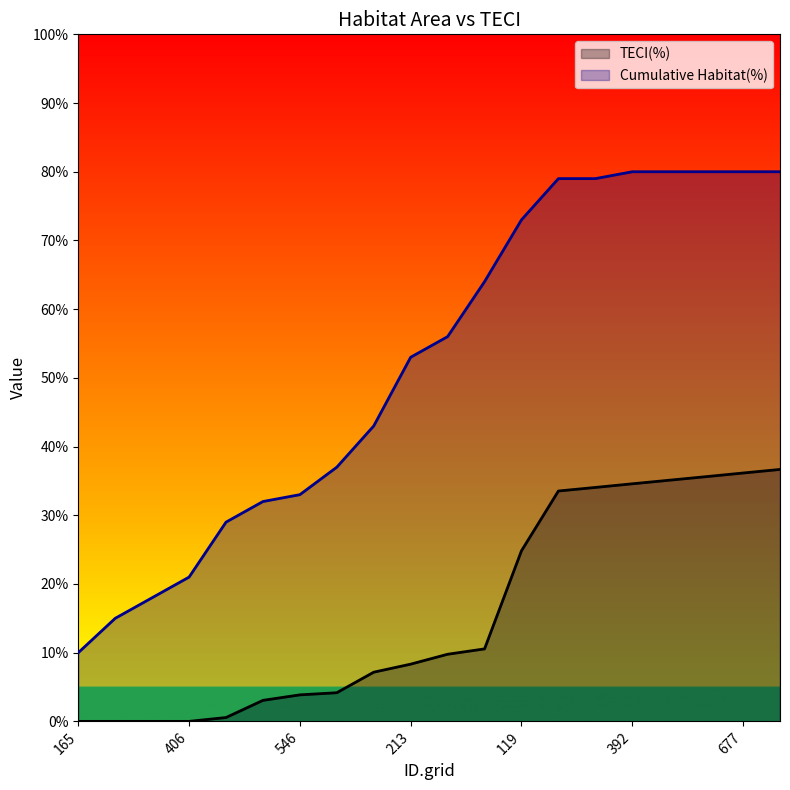

True or false: TECI(%) and Cumulative Habitat(%) cross at least once.

False